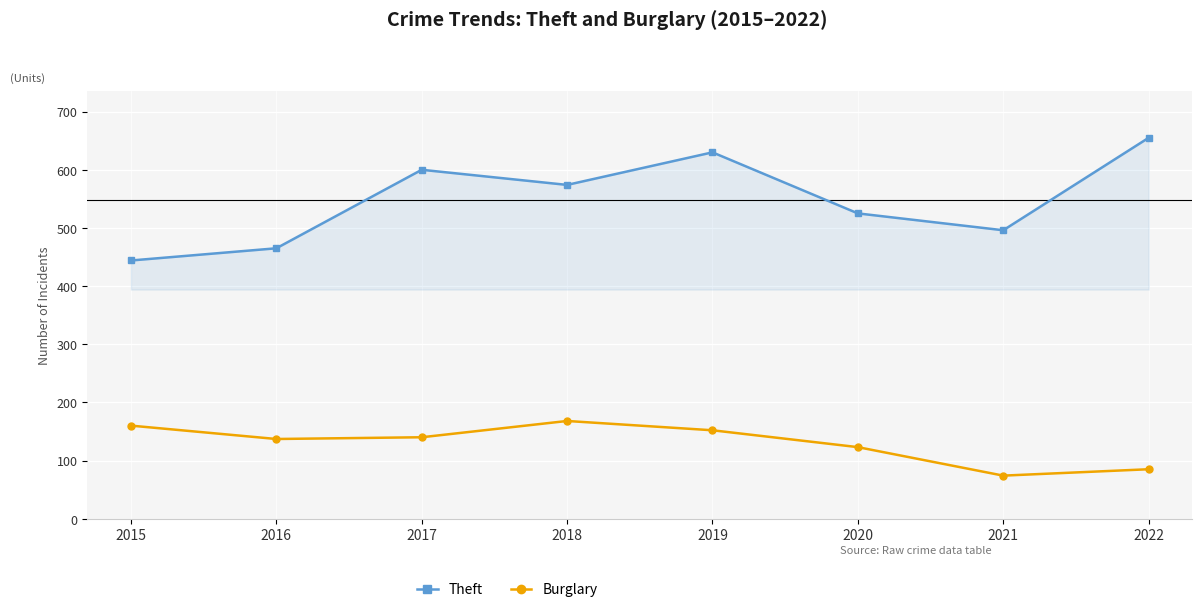

In Theft, how many points are higher than both neighbors (excluding endpoints)?

2